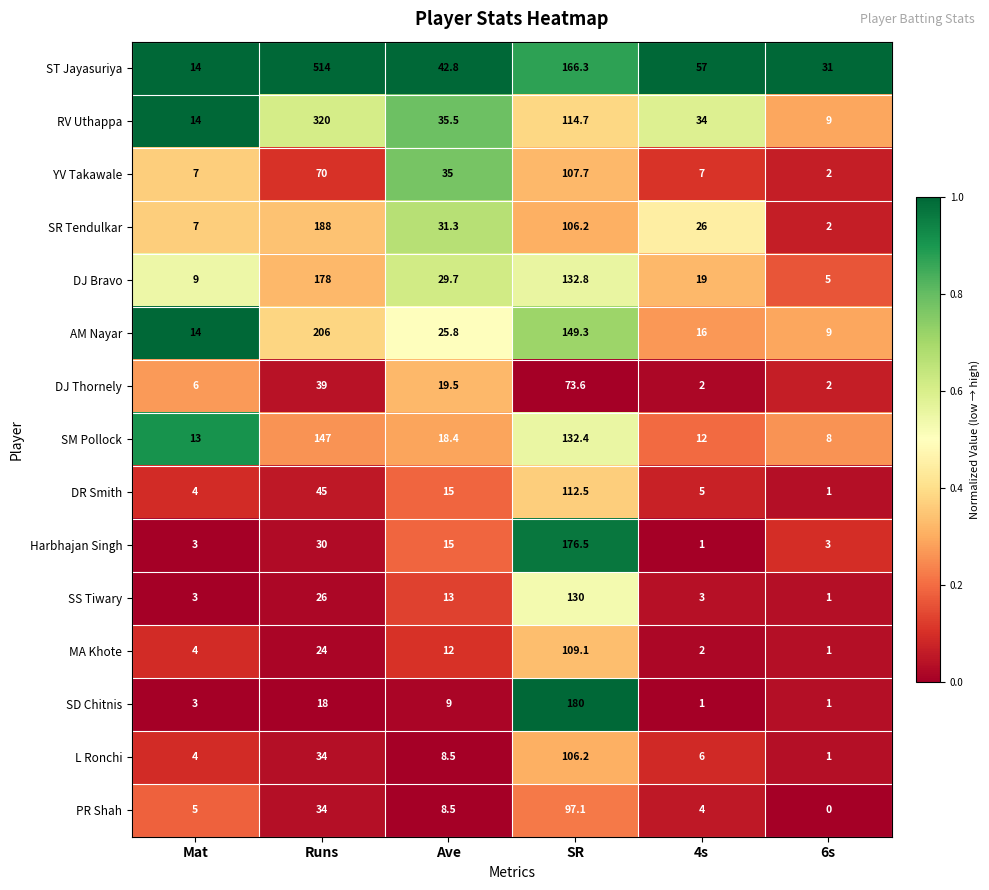

At which category is the sum across all series the highest?

SR